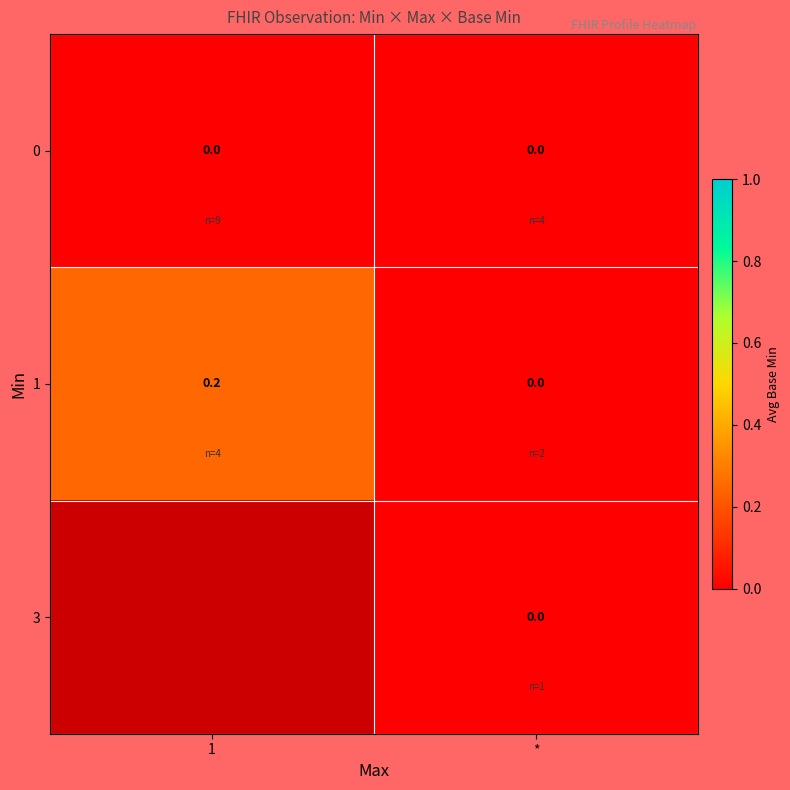

Rank the categories by 1 value from lowest to highest.

*, 1